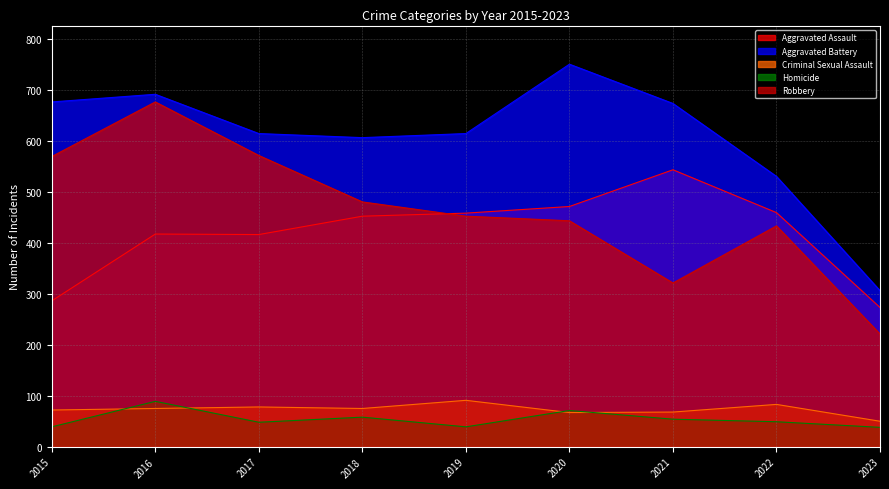

How many values in the Homicide series exceed 49?

4